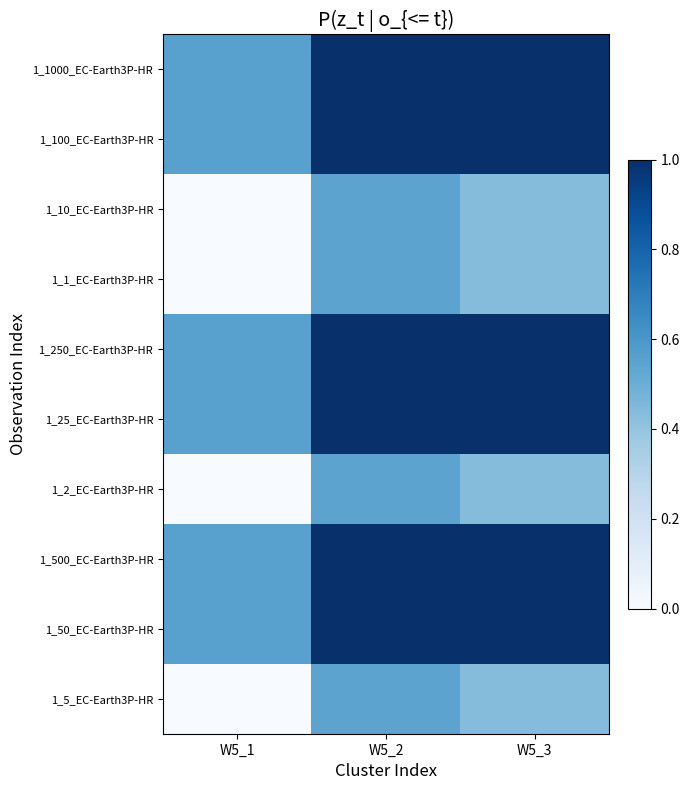

At how many categories does at least one series exceed 0?

3